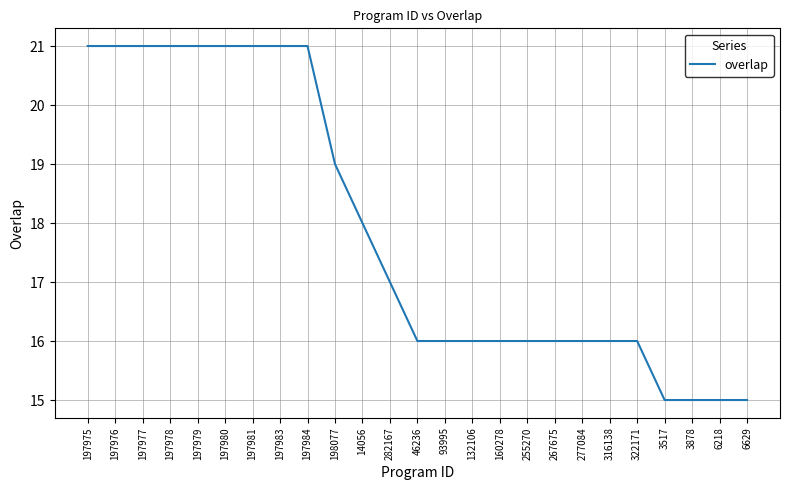

How many lines are shown in the chart?

1